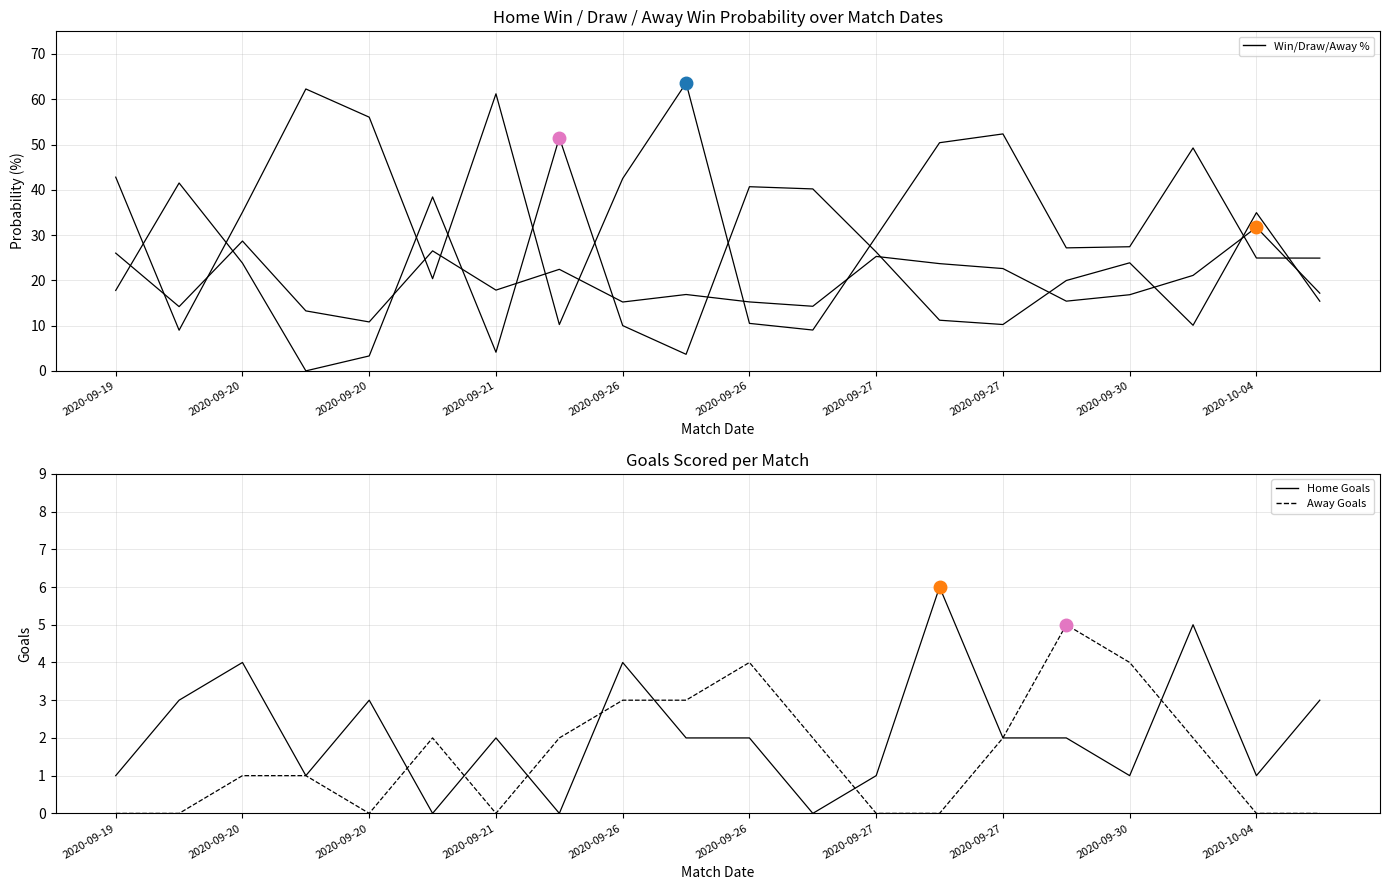

Is it true that Draw % equals 5.0 at 2020-09-27?

False